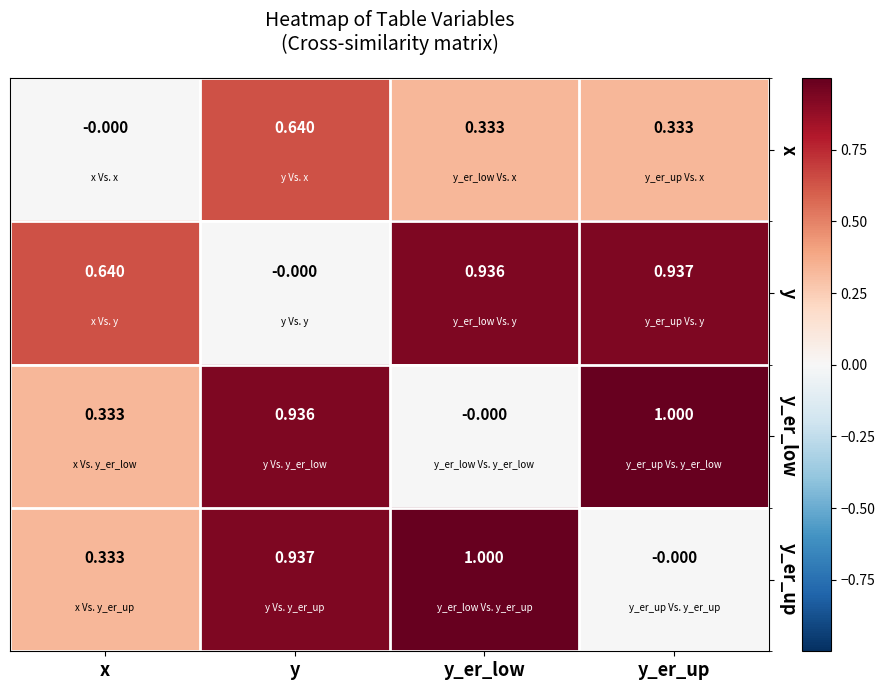

At which label is x closest to 0?

x